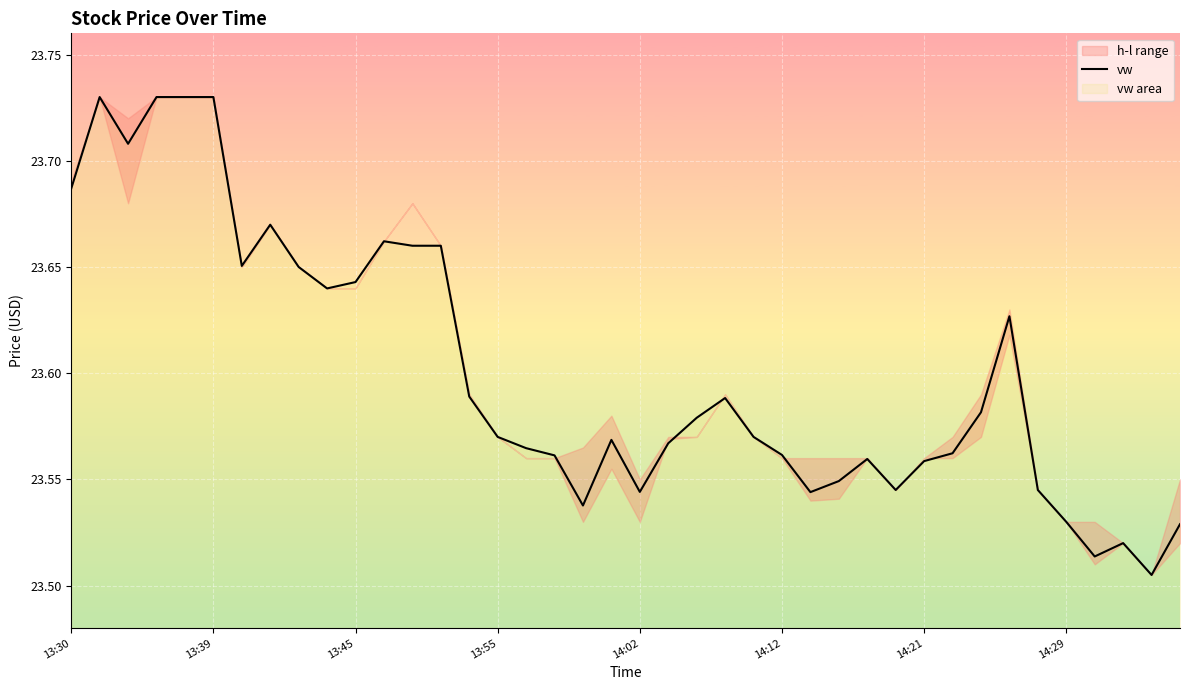

At which category does the chart reach its minimum across all series?

38